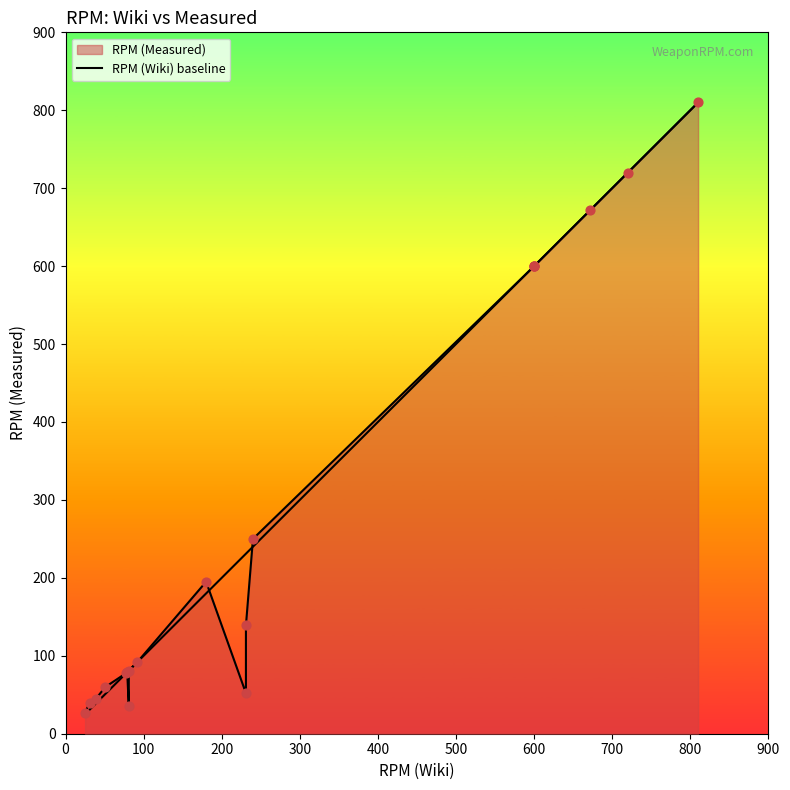

What is the ratio of the value at 900 to the value at 100?

5.8